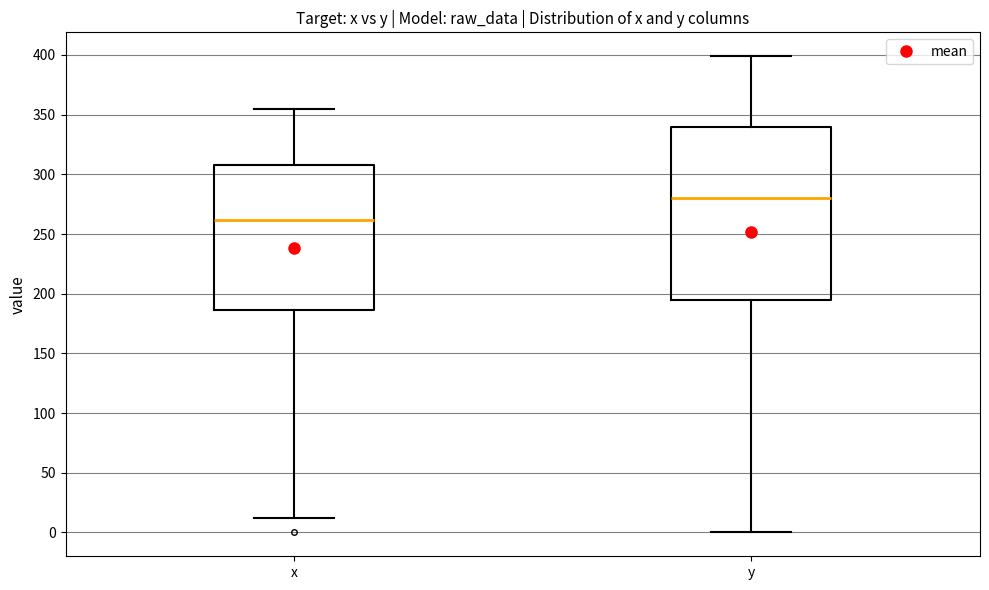

Which box has the highest median line?

y